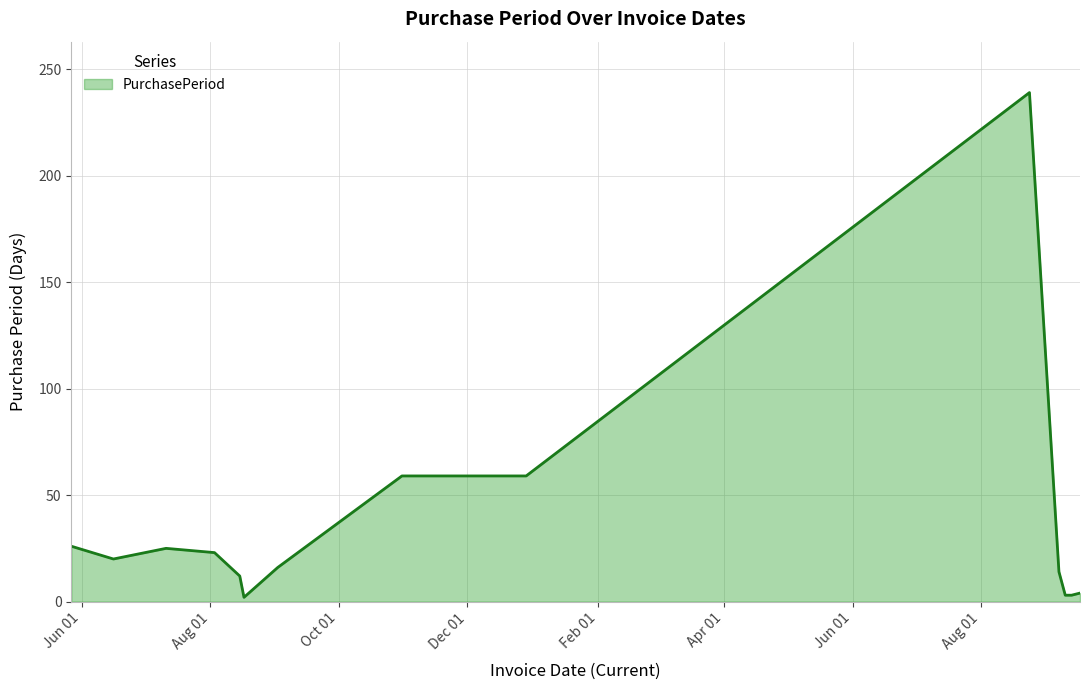

What is the difference between the maximum and minimum values?

237